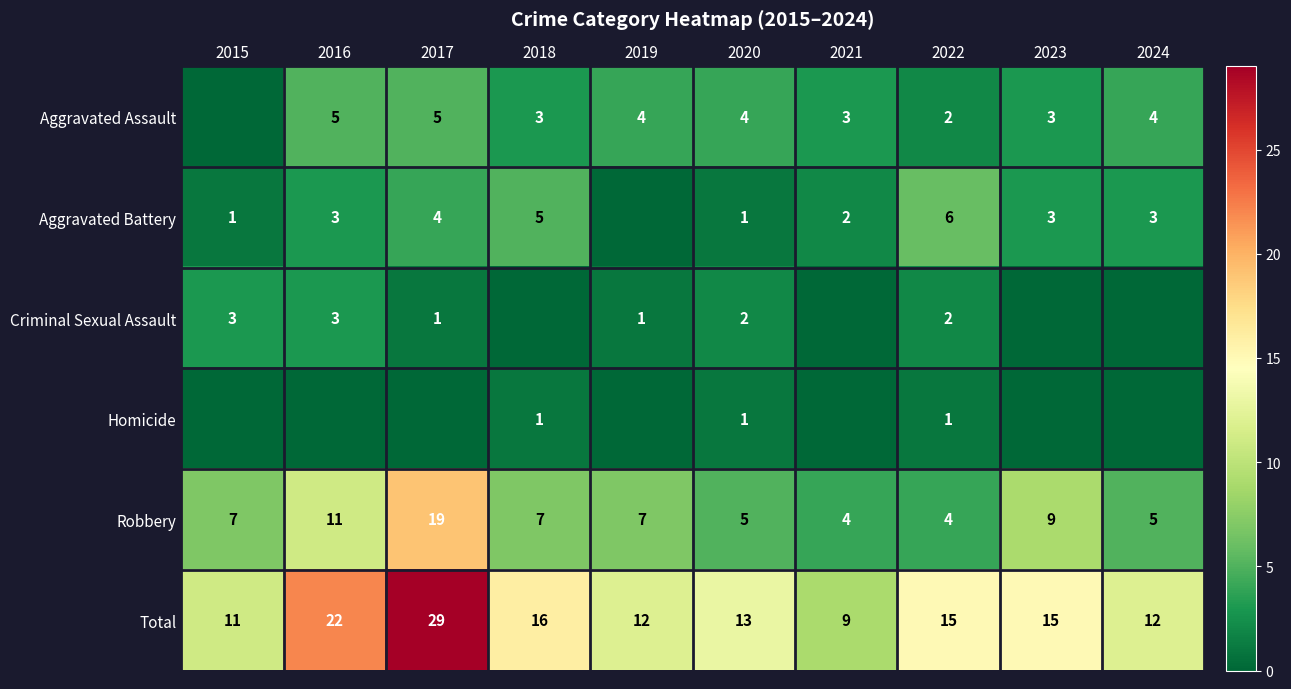

Is the value of Robbery at 2017 greater than the value of Aggravated Battery at 2015?

Yes